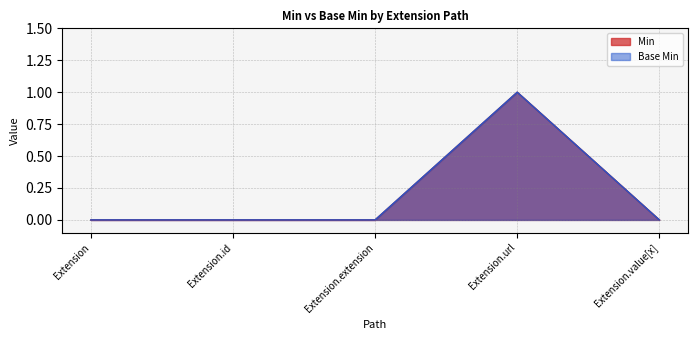

True or false: Min and Base Min cross at least once.

False